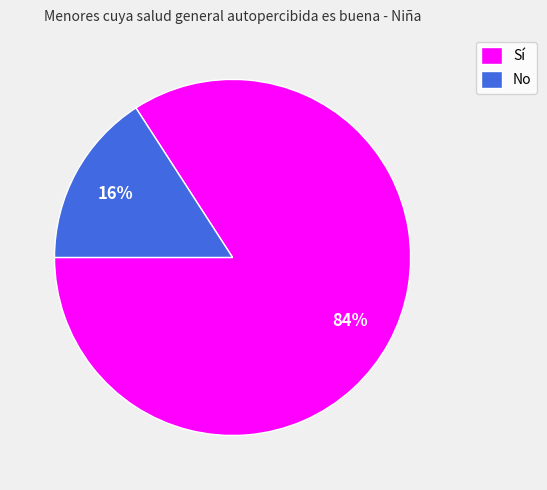

Between No and Sí, which is larger?

Sí